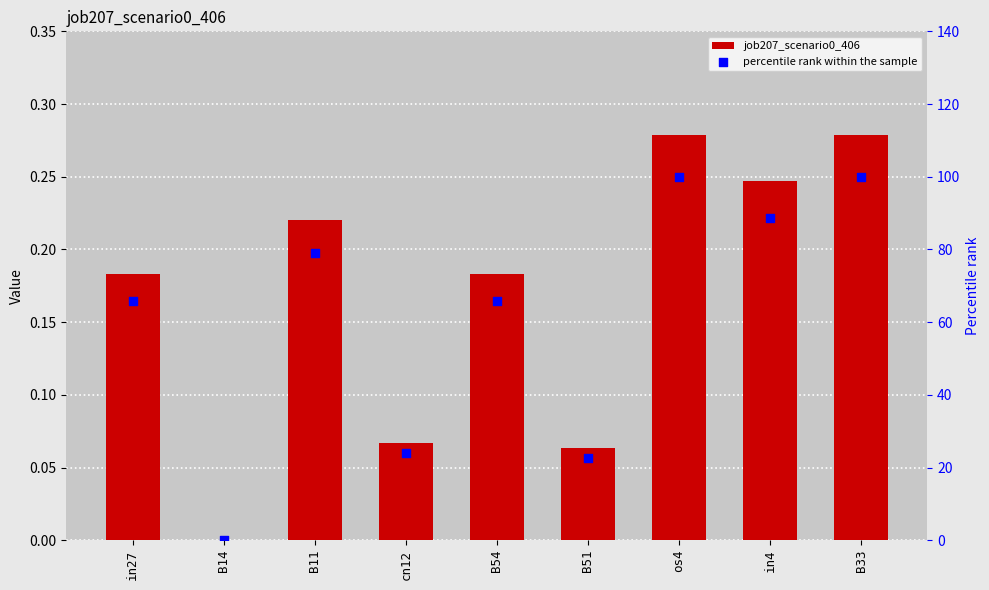

What is the total value across all series at cn12?

24.0